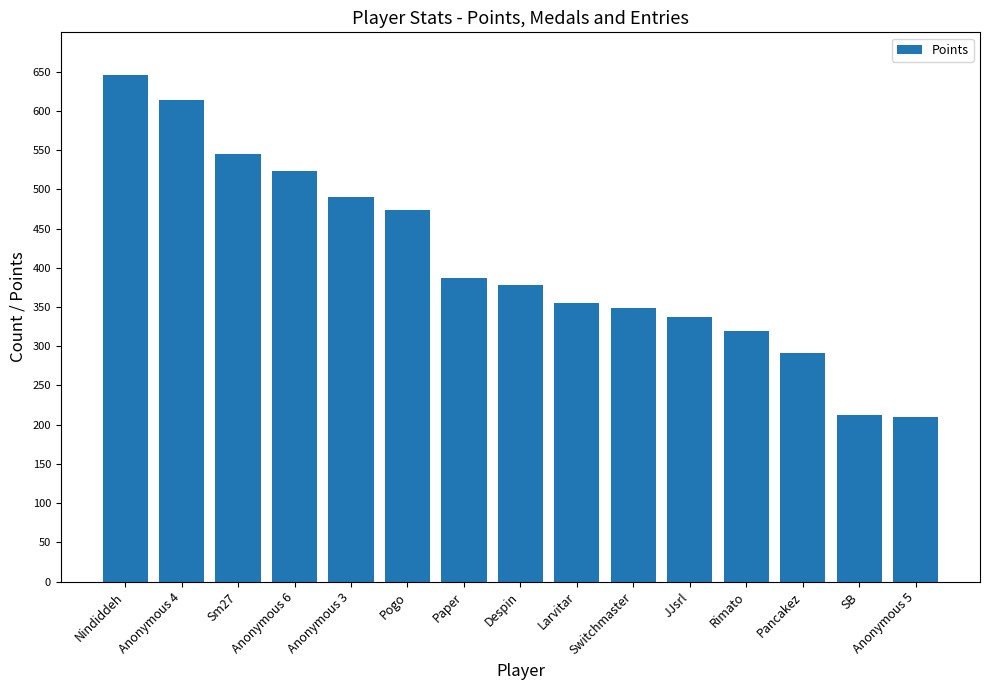

Reading left to right, what are all the values shown in this chart?

Nindiddeh=646	Anonymous 4=614	Sm27=545	Anonymous 6=523	Anonymous 3=490	Pogo=474	Paper=387	Despin=378	Larvitar=355	Switchmaster=349	JJsrl=337	Rimato=319	Pancakez=291	SB=213	Anonymous 5=210